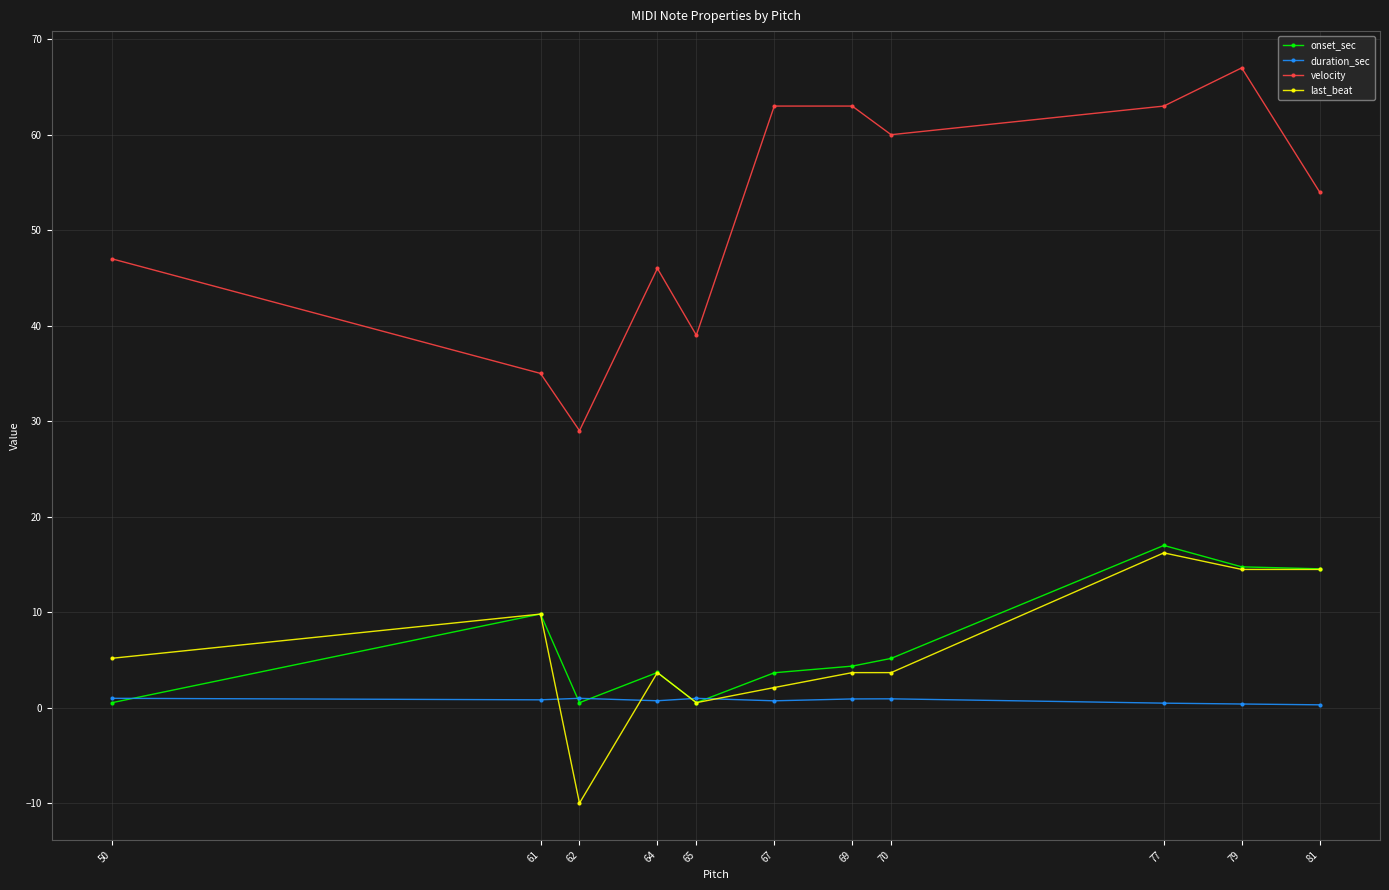

Which series has the widest spread of values?

velocity